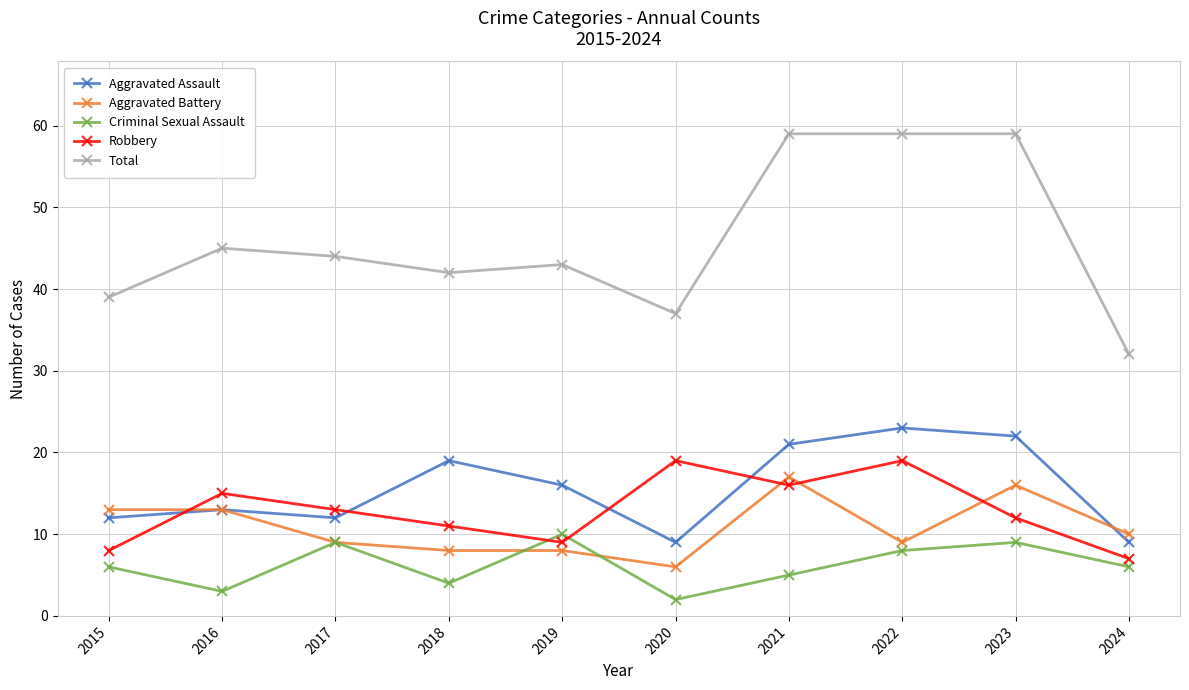

Which category has the lowest value in the Total series?

2024